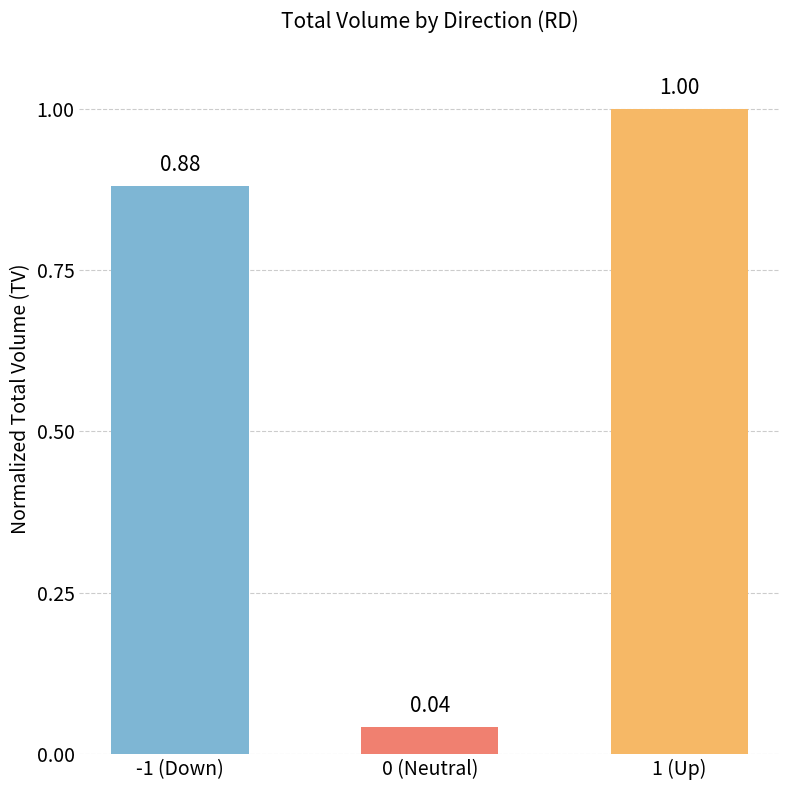

How many bars are there in total?

3